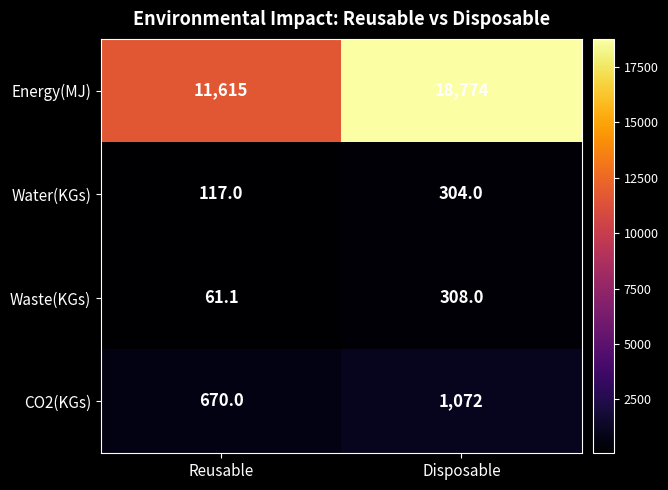

What is the difference between the CO2(KGs) values at Disposable and Reusable?

402.0